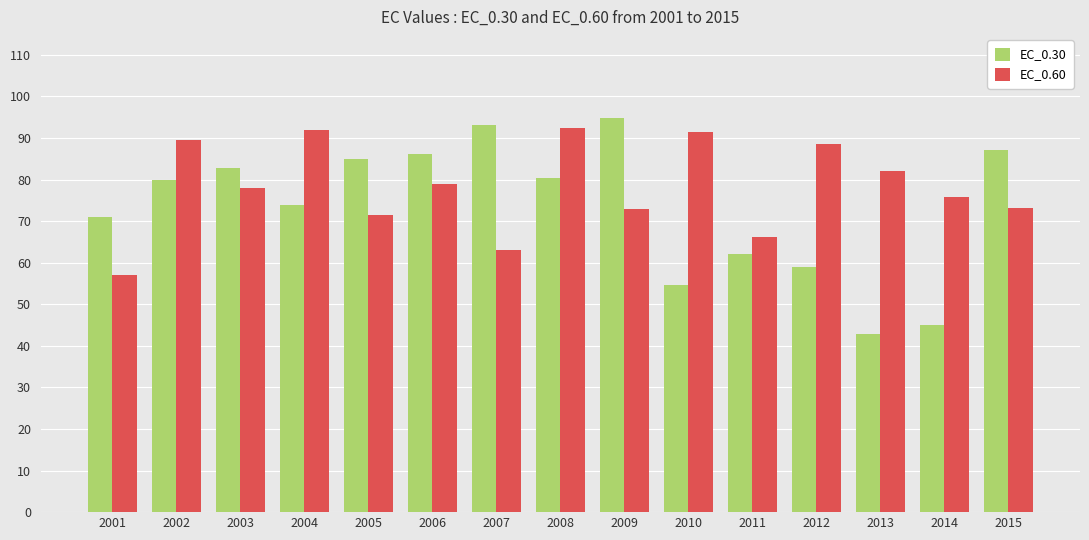

At which label does EC_0.30 reach its peak?

2009